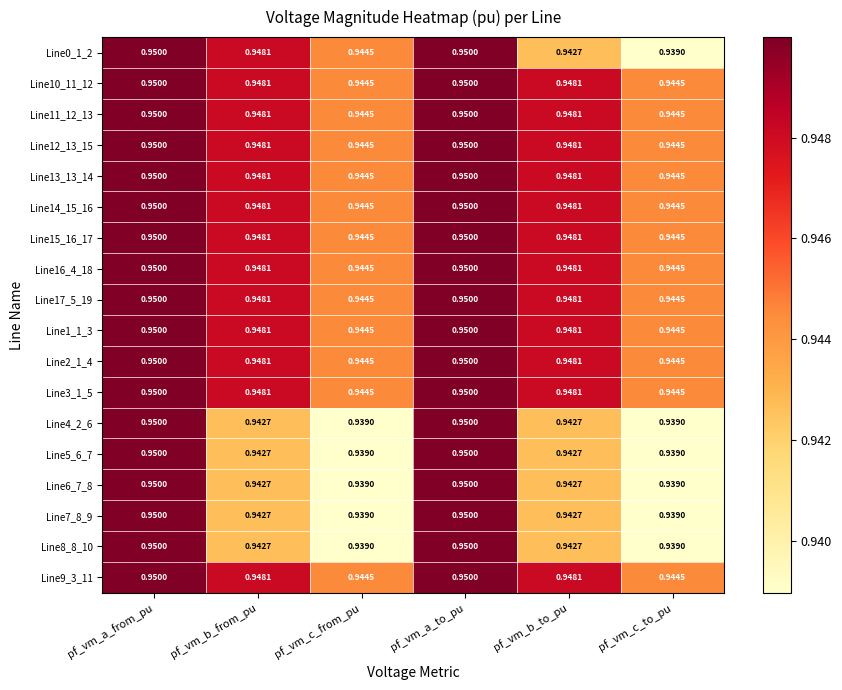

Is the value of Line1_1_3 at pf_vm_c_to_pu greater than the value of Line14_15_16 at pf_vm_b_to_pu?

No